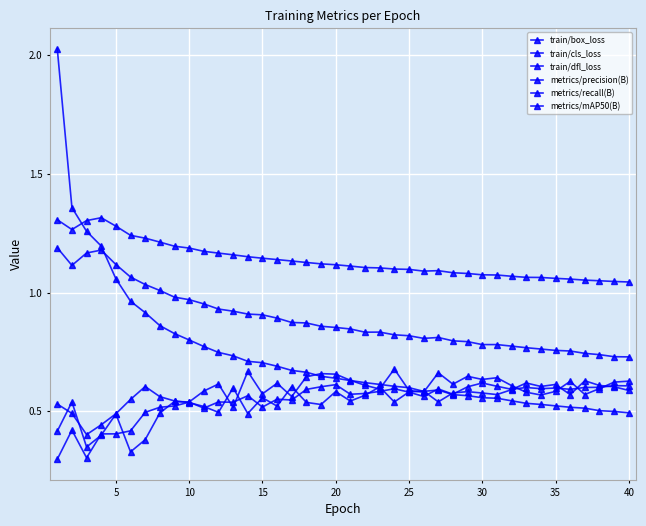

True or false: train/dfl_loss and metrics/mAP50(B) cross at least once.

False